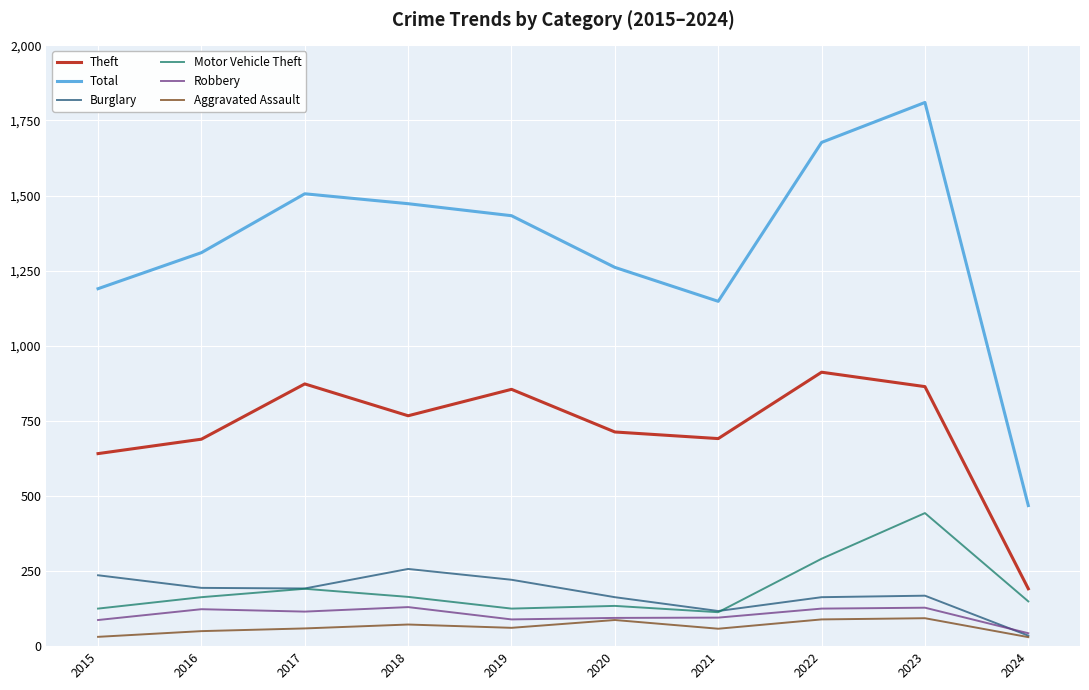

Rank the series at 2019 from lowest to highest value.

Aggravated Assault, Robbery, Motor Vehicle Theft, Burglary, Theft, Total